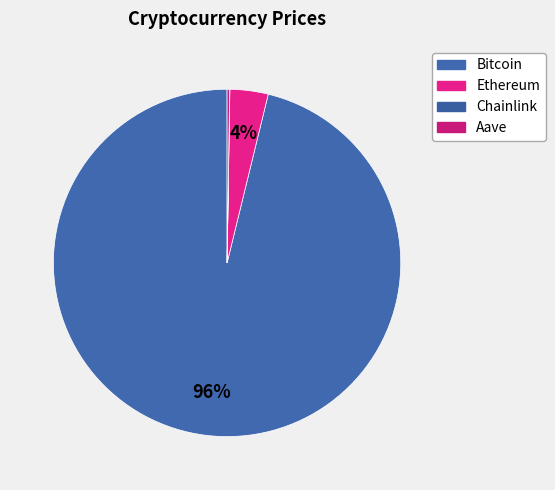

The Chainlink slice represents 0% of the pie. True or false?

True